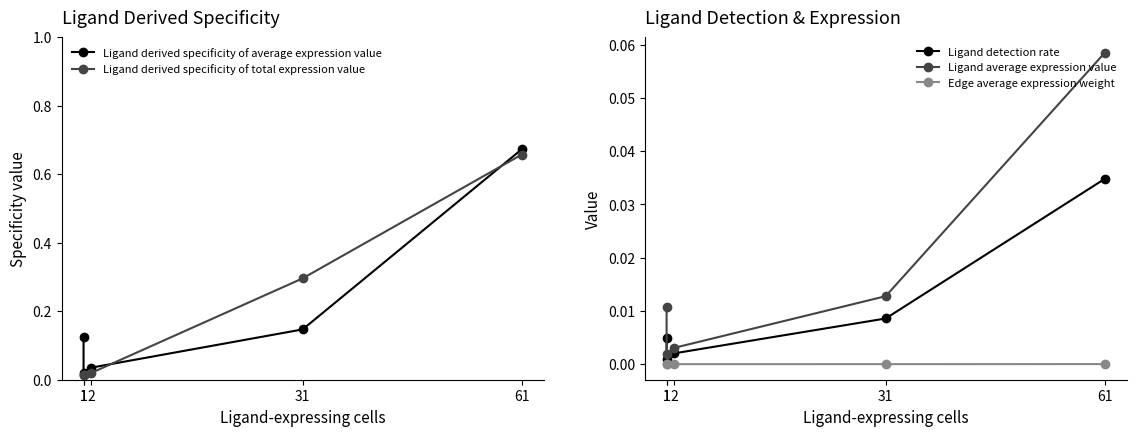

The value of Edge average expression weight at 61 is 0.0. True or false?

True